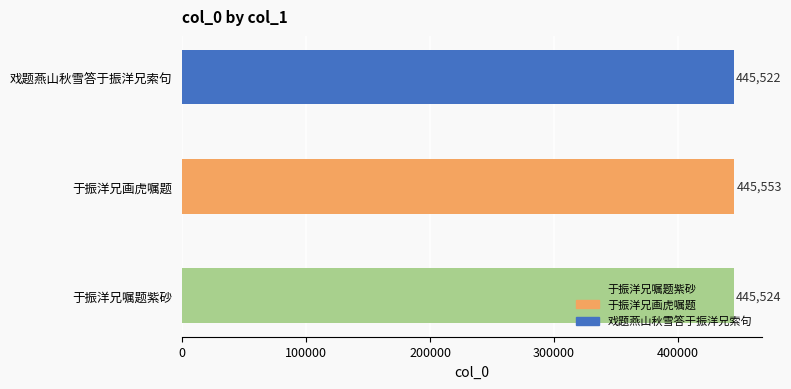

Rank the categories by value from highest to lowest.

于振洋兄画虎嘱题, 于振洋兄嘱题紫砂, 戏题燕山秋雪答于振洋兄索句